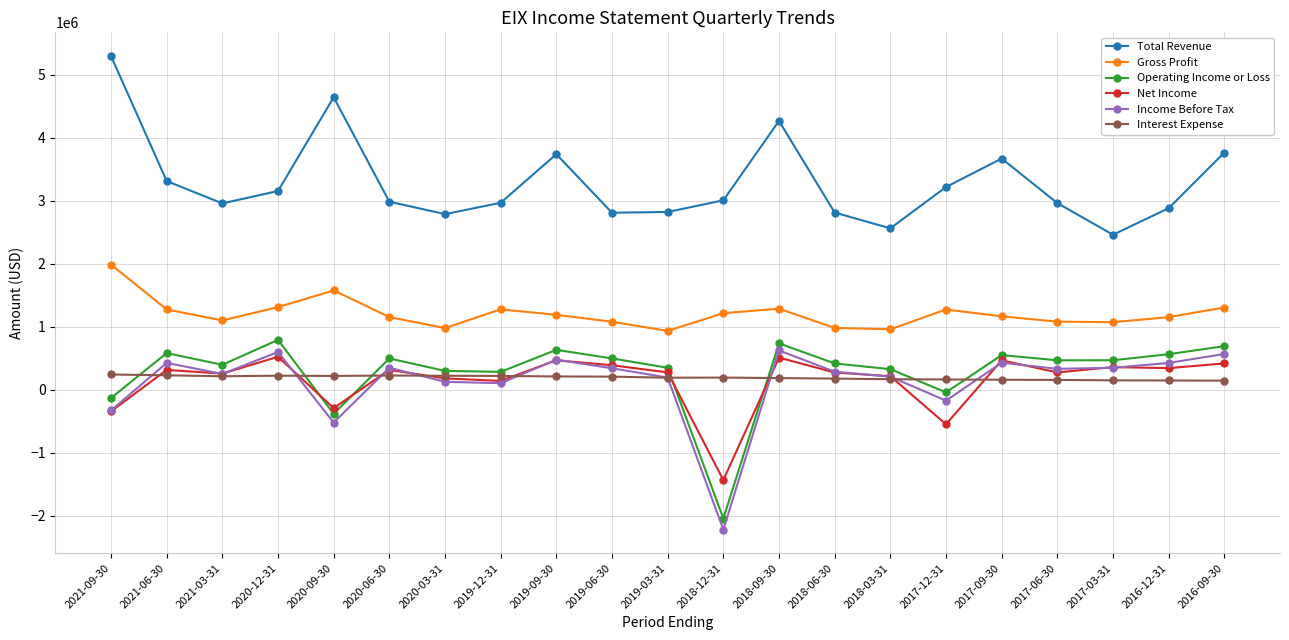

What is the difference between the Interest Expense values at 2018-06-30 and 2016-12-31?

30000